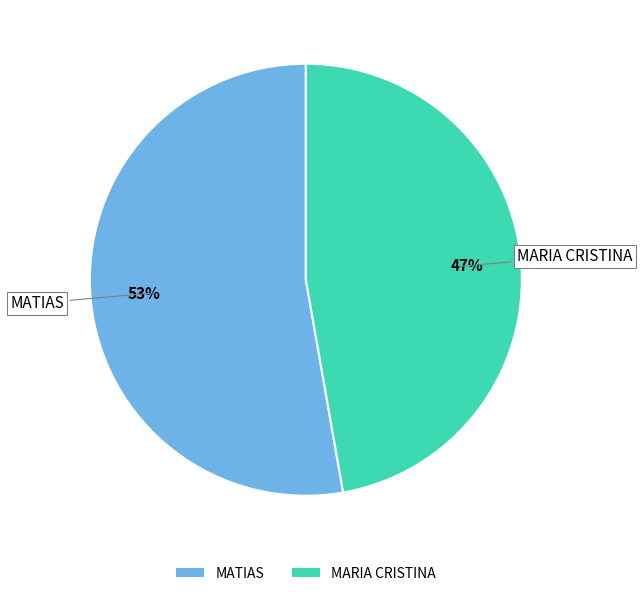

Which category has the smallest portion of the pie?

MARIA CRISTINA